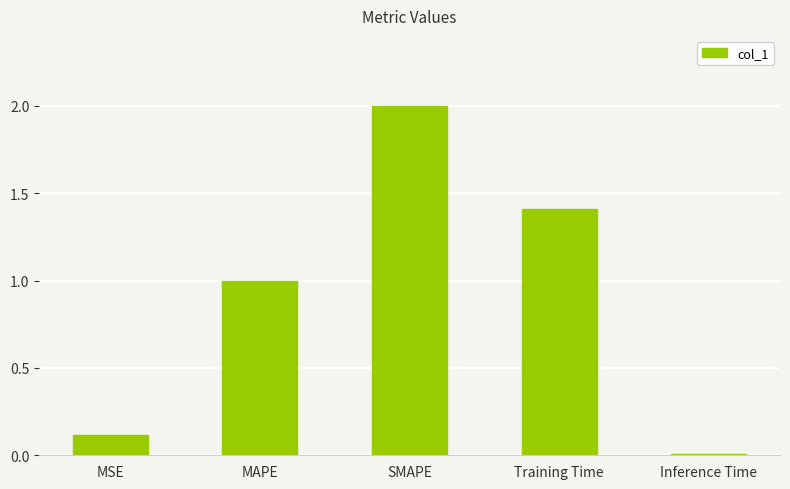

What is the difference between the values at SMAPE and MSE?

1.9